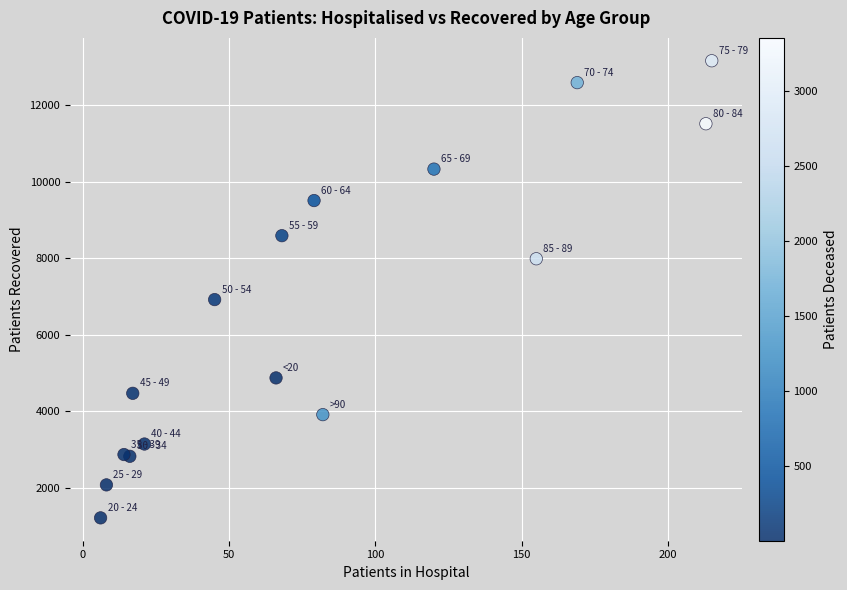

What Y value in the scatter plot is closest to 7190?

6922